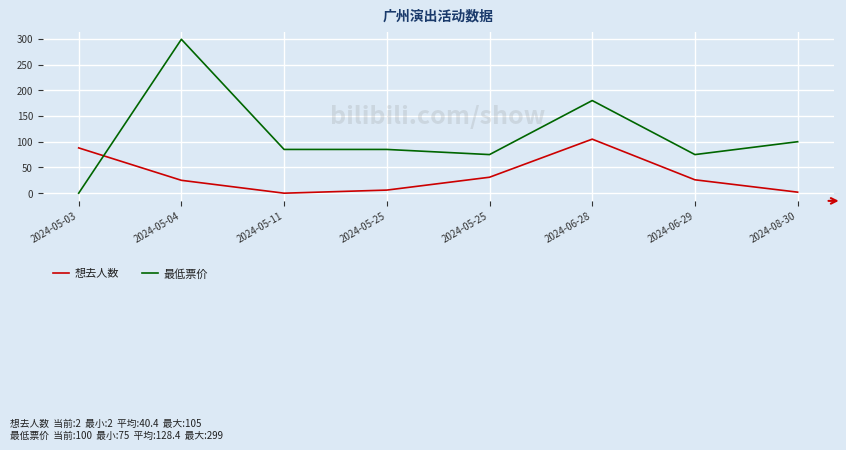

Reading left to right, list all the values displayed in this chart.

想去人数: 2024-05-03=88	2024-05-04=25	2024-05-11=0	2024-05-25=6	2024-05-25=31	2024-06-28=105	2024-06-29=26	2024-08-30=2
最低票价: 2024-05-03=0	2024-05-04=299	2024-05-11=85	2024-05-25=85	2024-05-25=75	2024-06-28=180	2024-06-29=75	2024-08-30=100